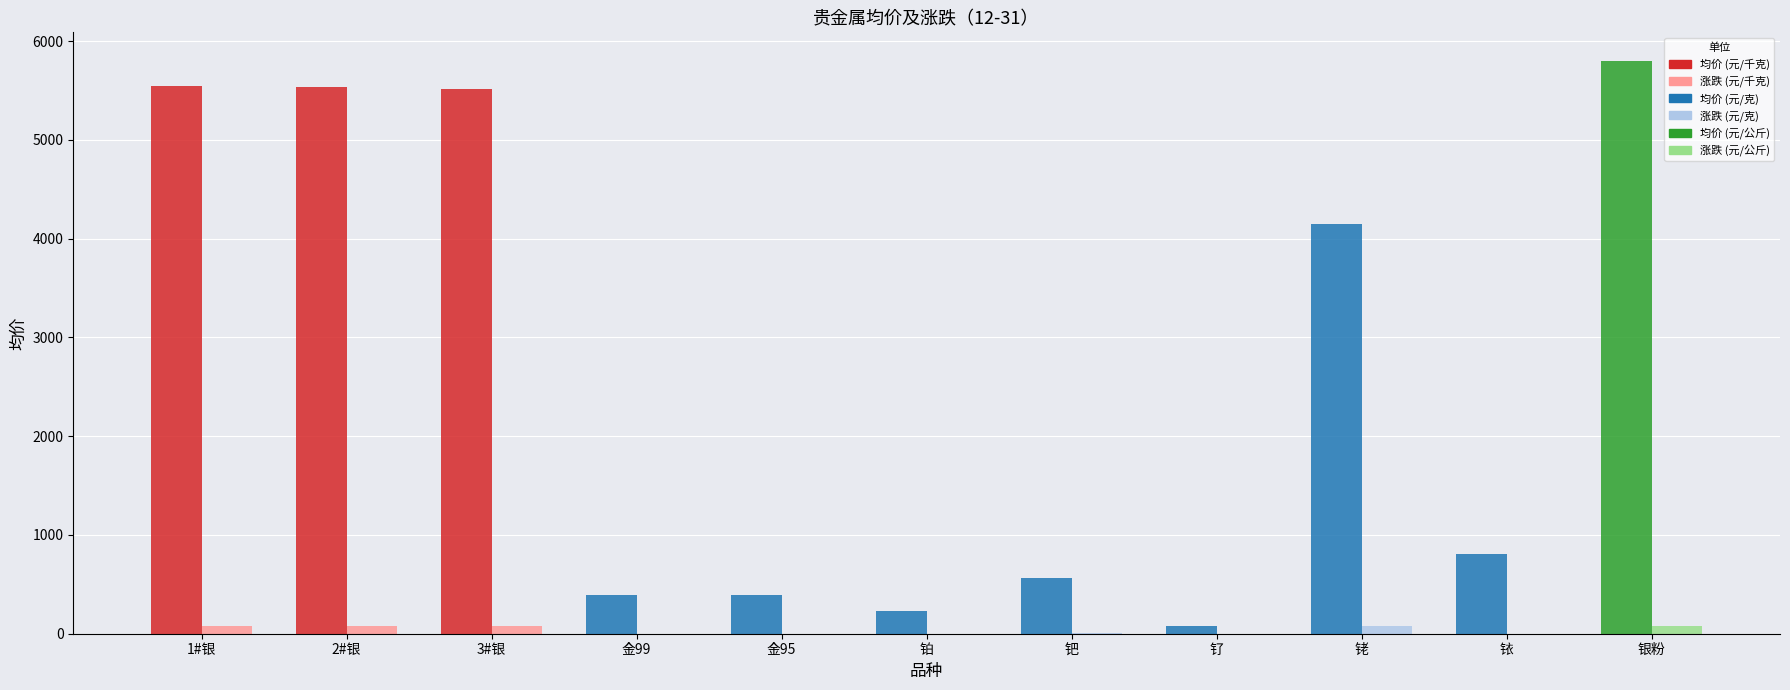

What position from the right is 3#银?

9